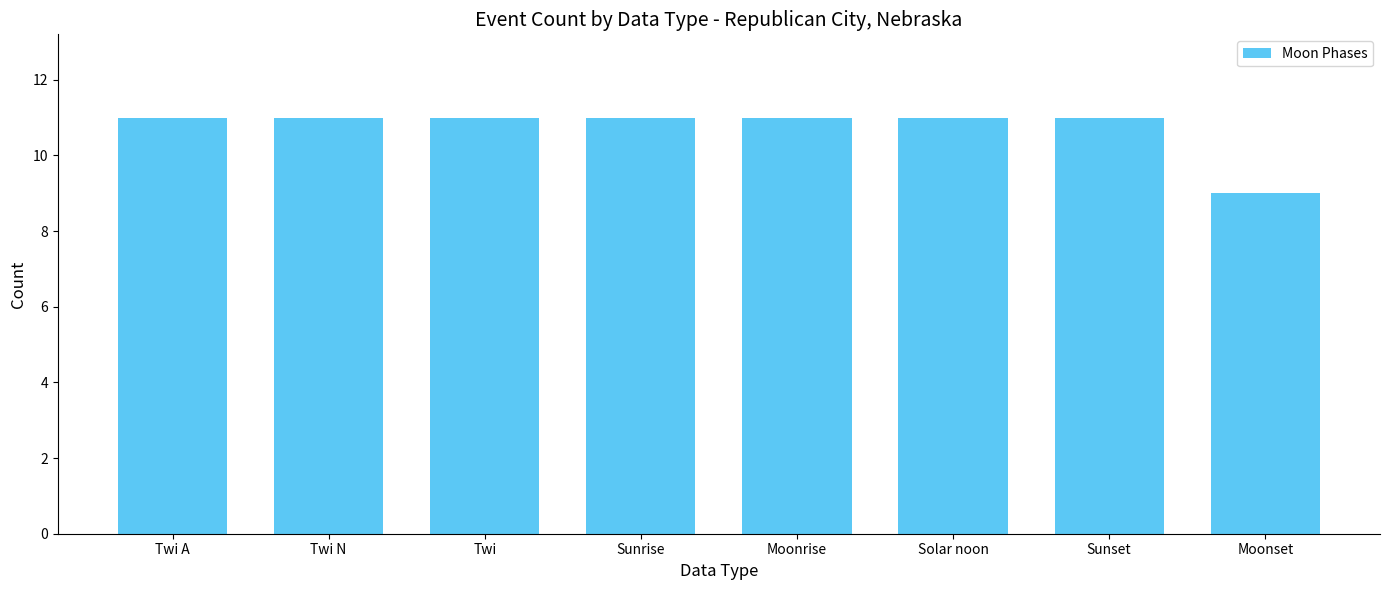

Which label corresponds to the smallest value in the chart?

Moonset